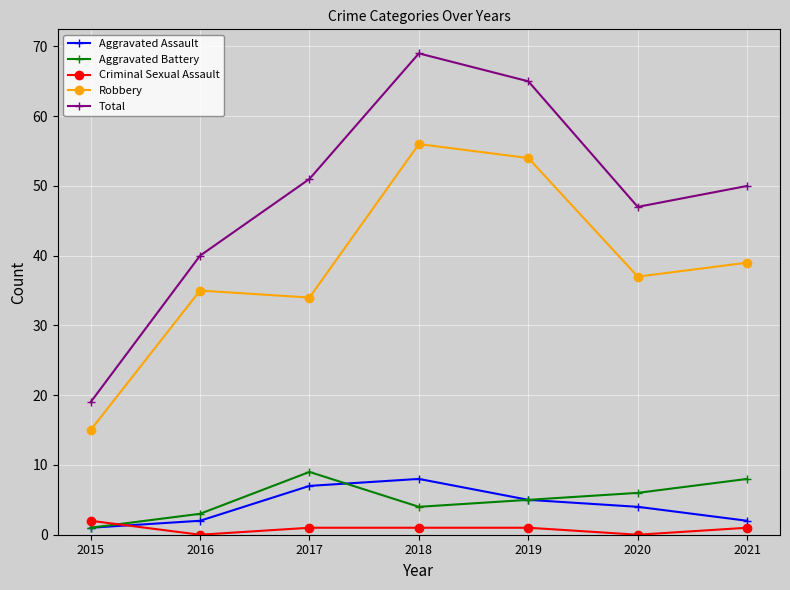

List the series in order of their peak value, highest first.

Total, Robbery, Aggravated Battery, Aggravated Assault, Criminal Sexual Assault